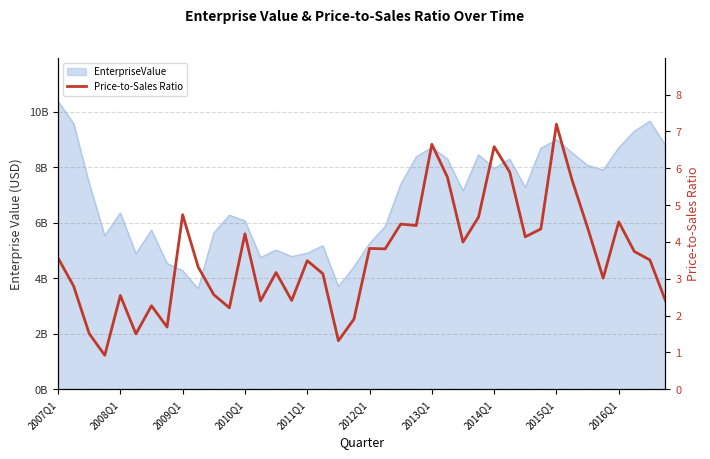

How many values exceed 3?

26